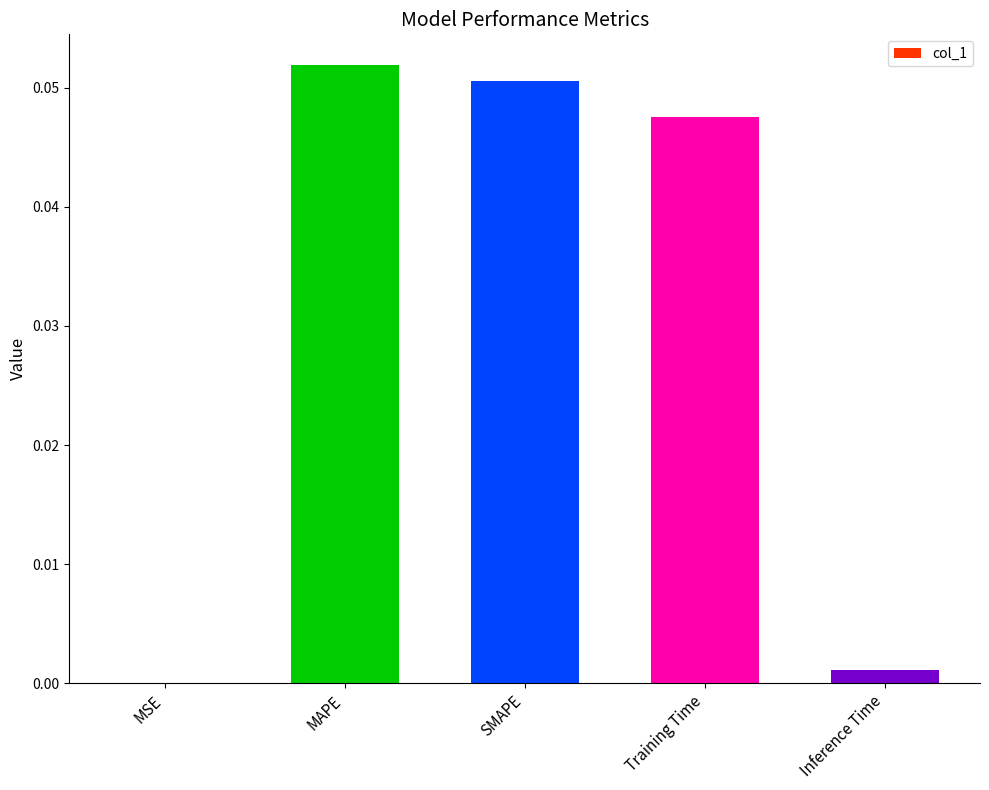

Is it true that the value at SMAPE is 0.0?

False